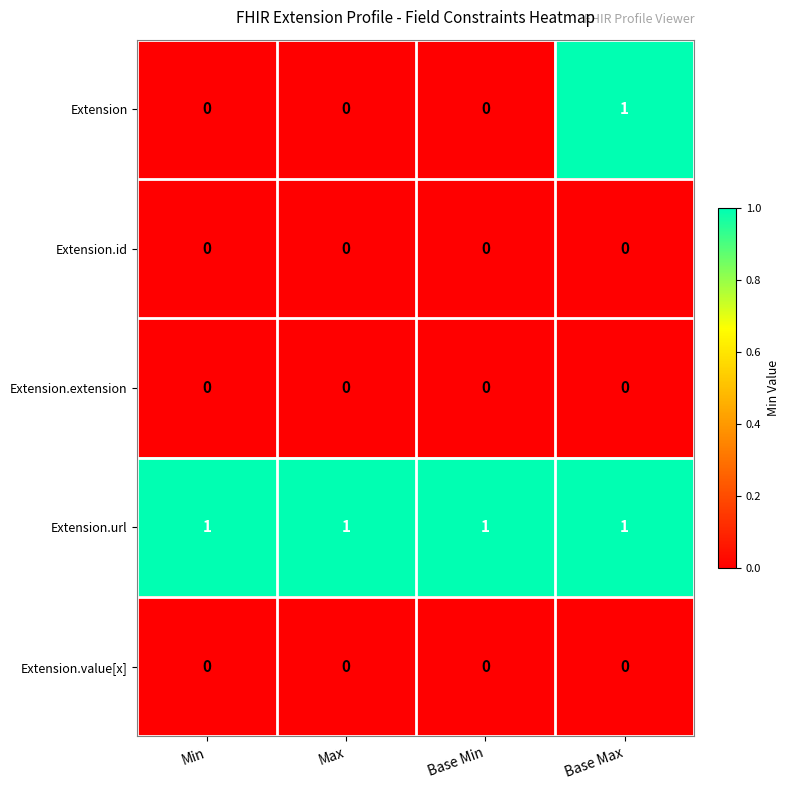

Reading left to right, transcribe all the data shown in this chart.

Extension: 0	0	0	1
Extension.id: 0	0	0	0
Extension.extension: 0	0	0	0
Extension.url: 1	1	1	1
Extension.value[x]: 0	0	0	0